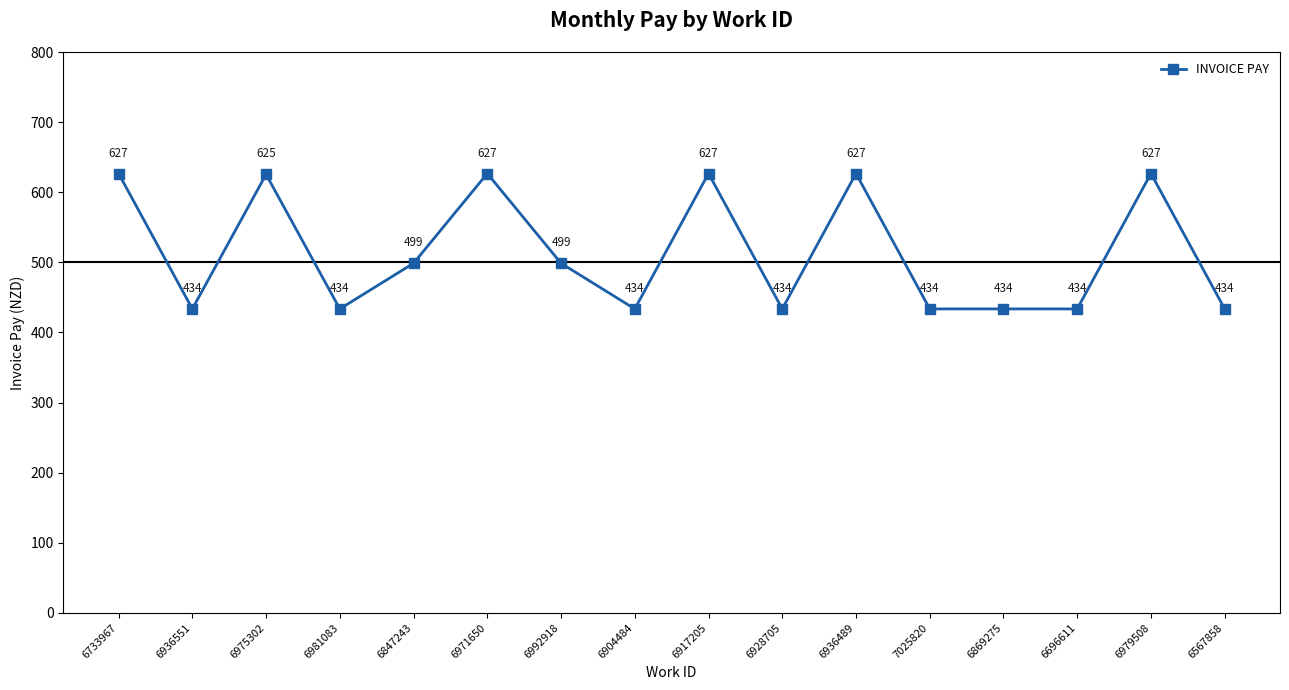

What is the smallest value displayed?

433.6